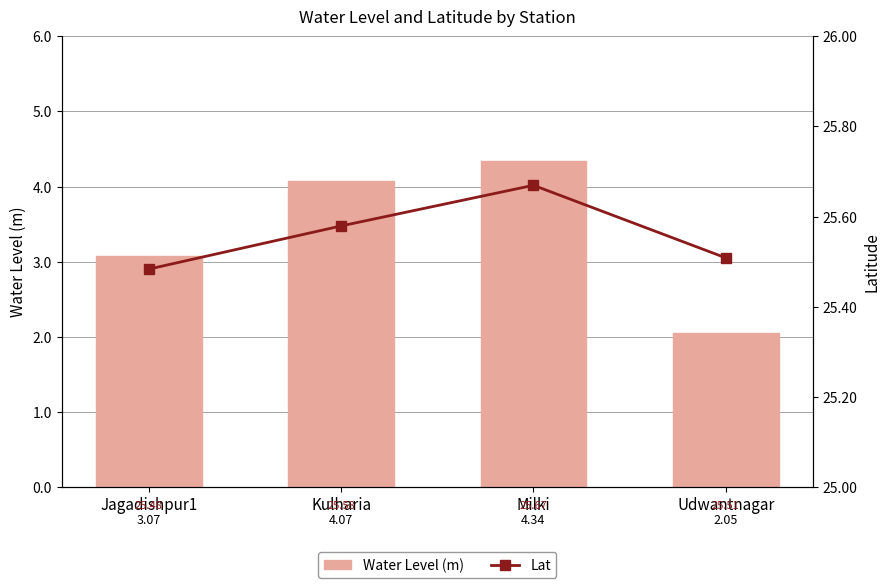

The Lat series shows 14.6 at Milki. True or false?

False